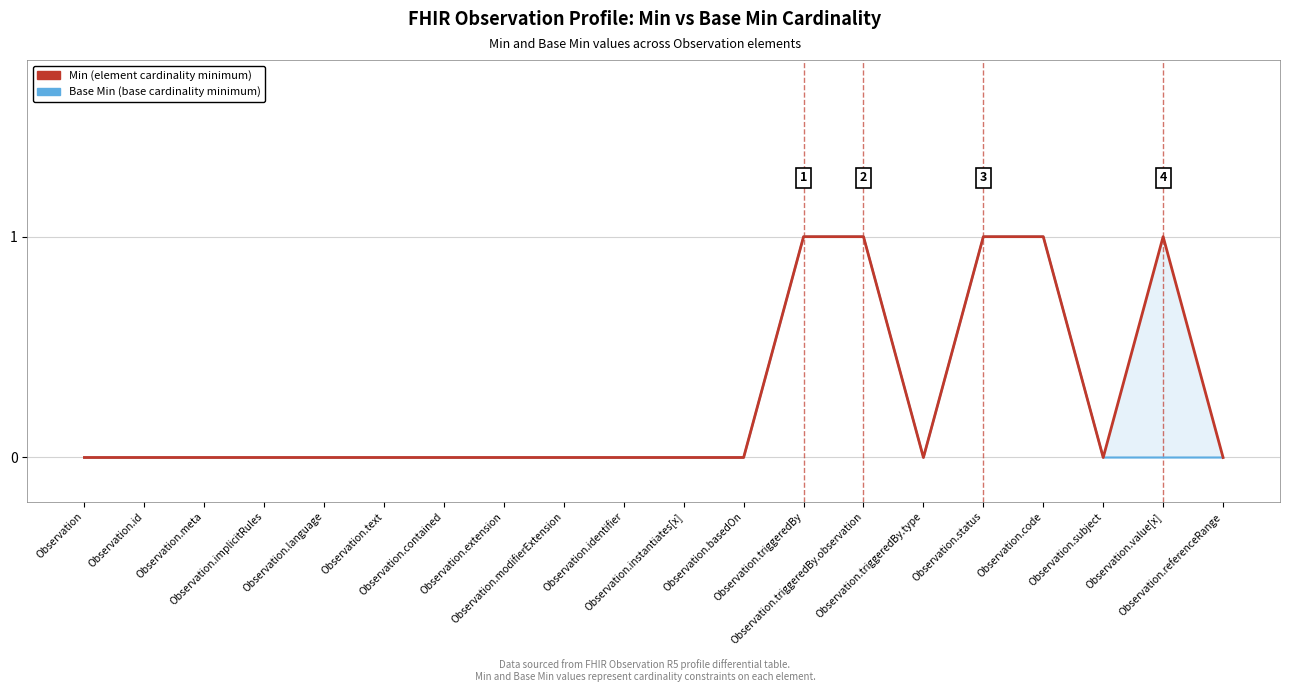

Rank the series by their maximum value, from highest to lowest.

Min (element cardinality minimum), Base Min (base cardinality minimum)